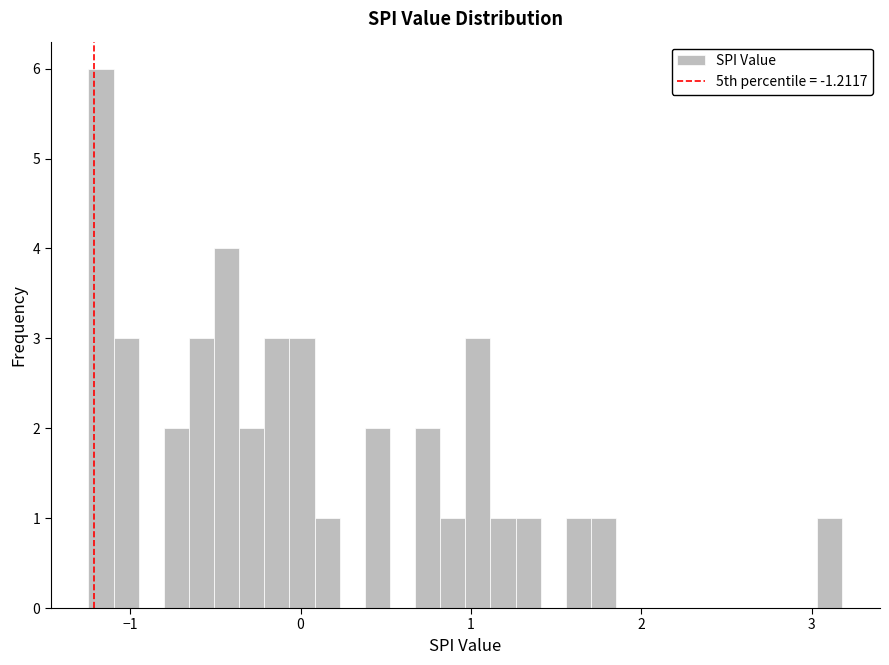

Read against the x-axis, roughly where is the centre of the tallest bar?

-1.2